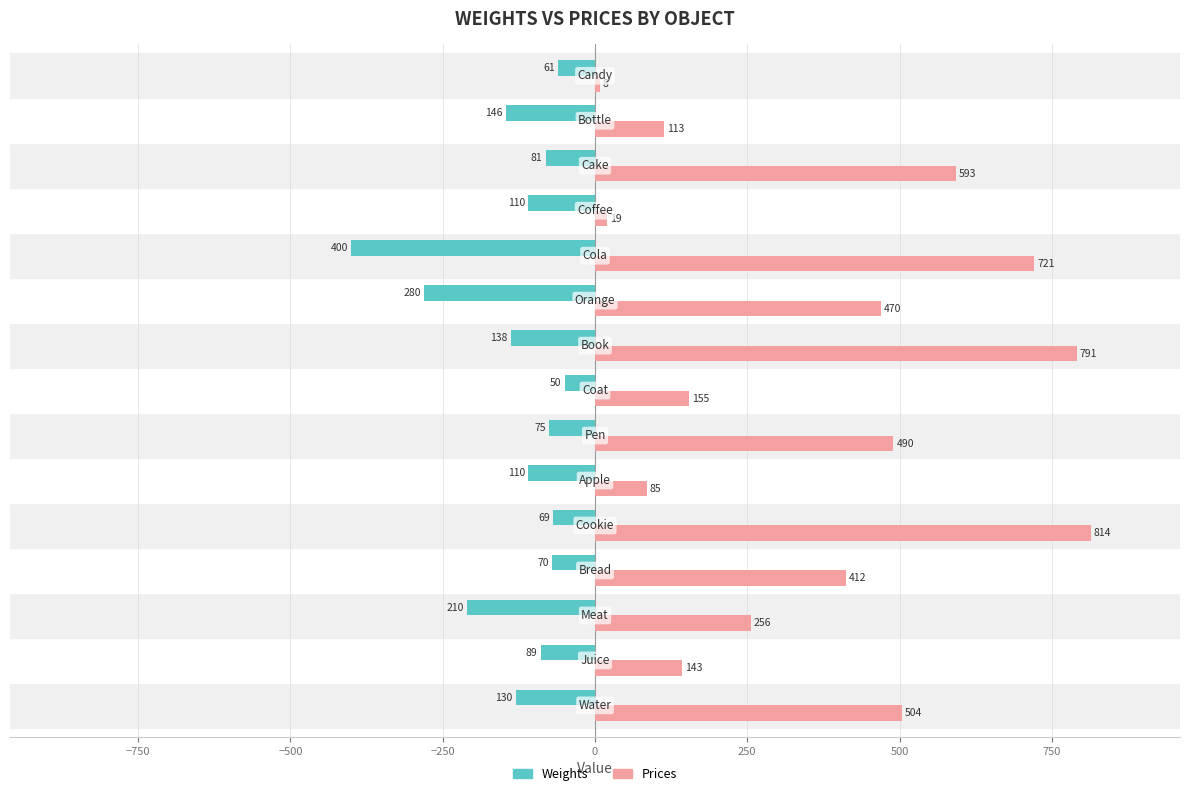

List the series in order of their overall mean, lowest first.

Weights, Prices